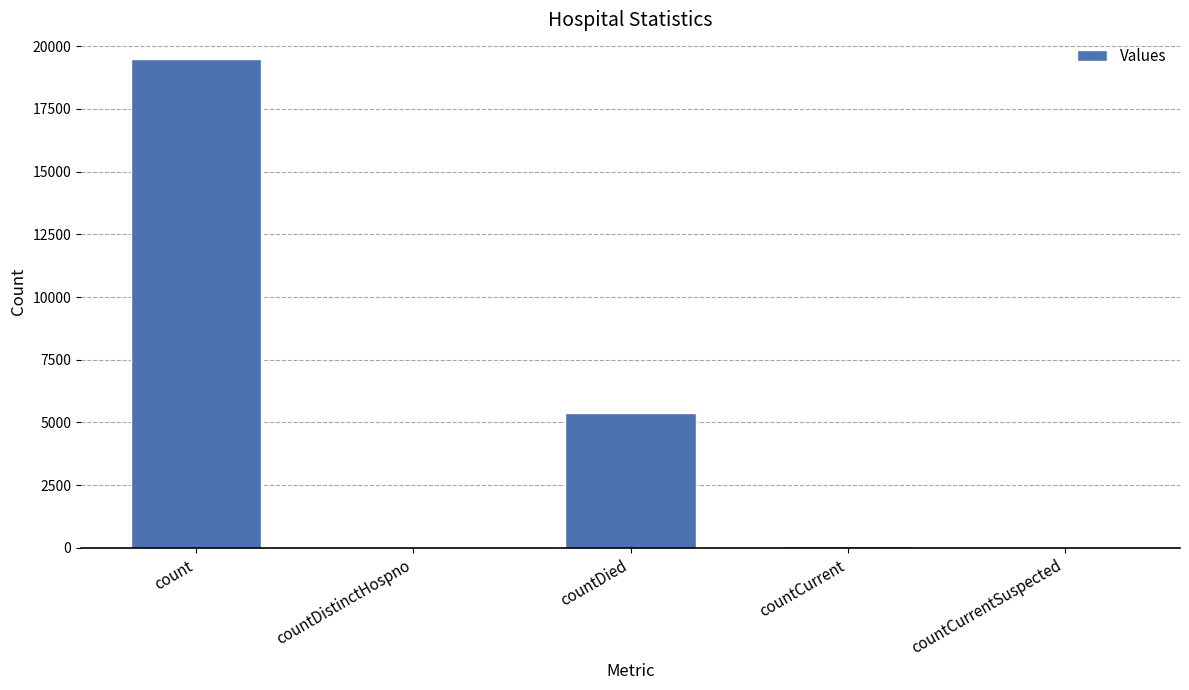

At which label is the value closest to 9747?

countDied